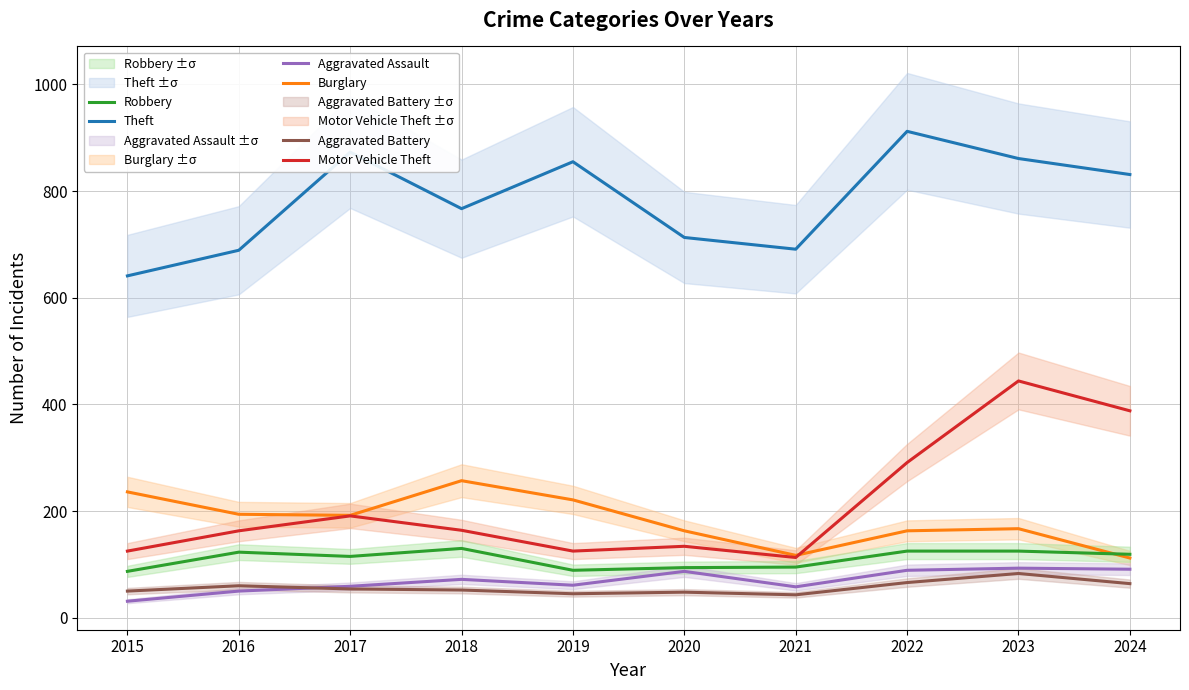

True or false: Motor Vehicle Theft and Aggravated Assault cross at least once.

False